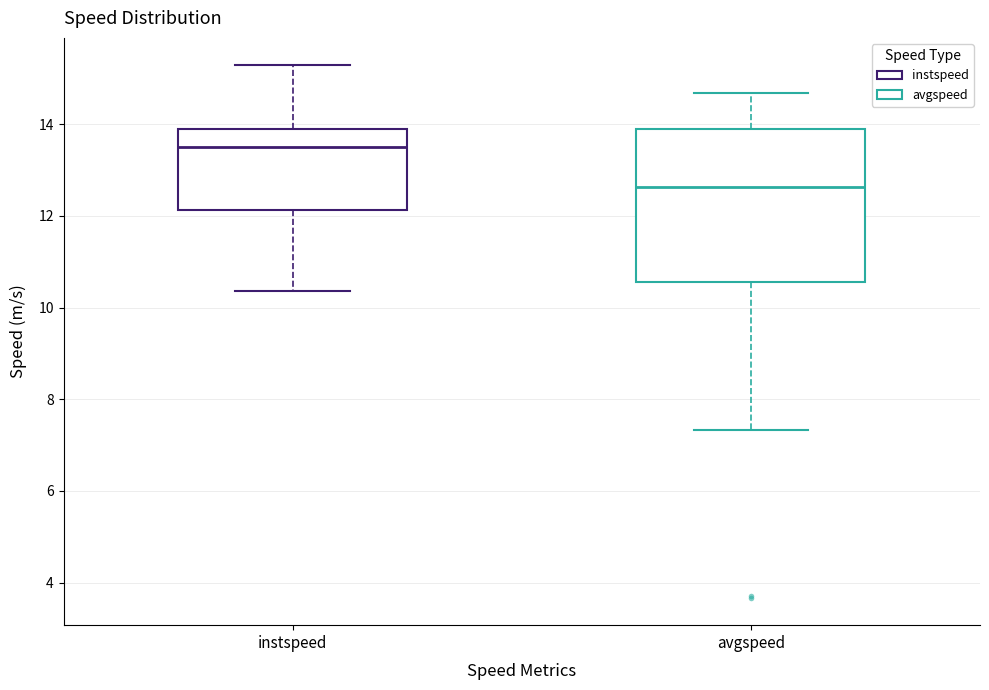

Comparing the boxes themselves (not the whiskers), which one is the tallest?

avgspeed